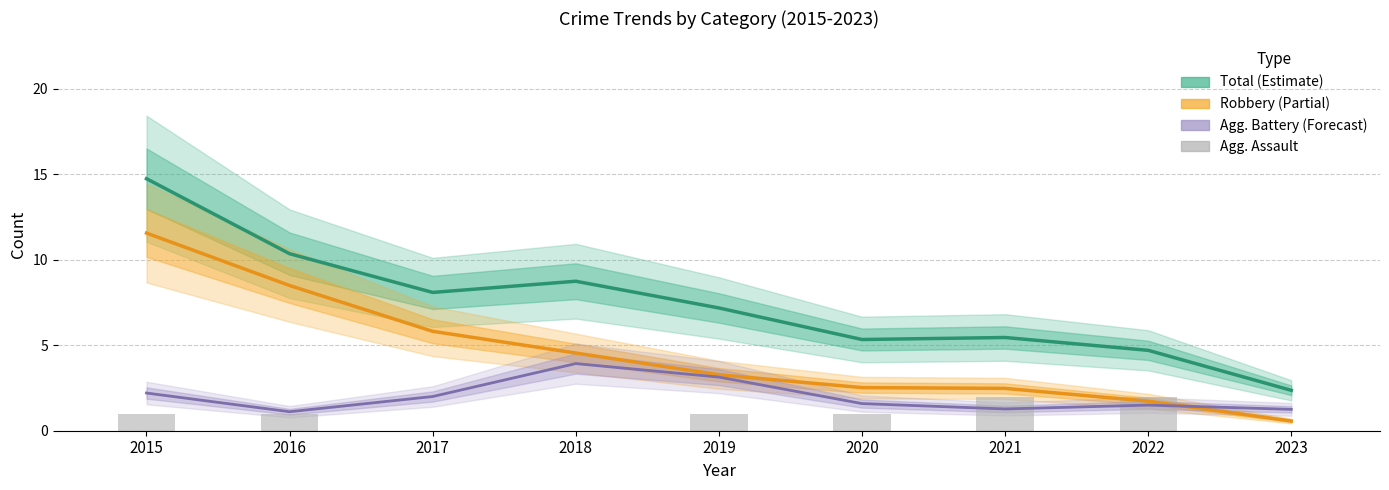

The Aggravated Battery series shows 2.0 at 2017. True or false?

True